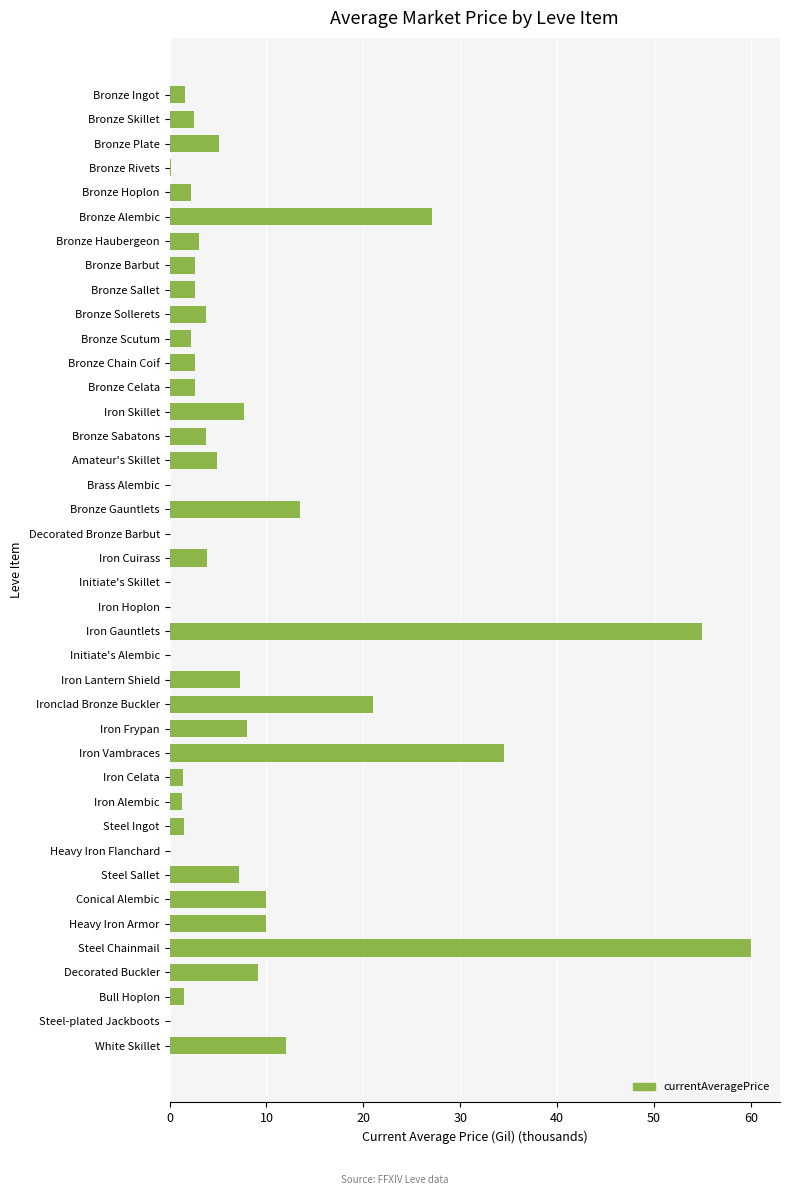

What is the average value?

8.3